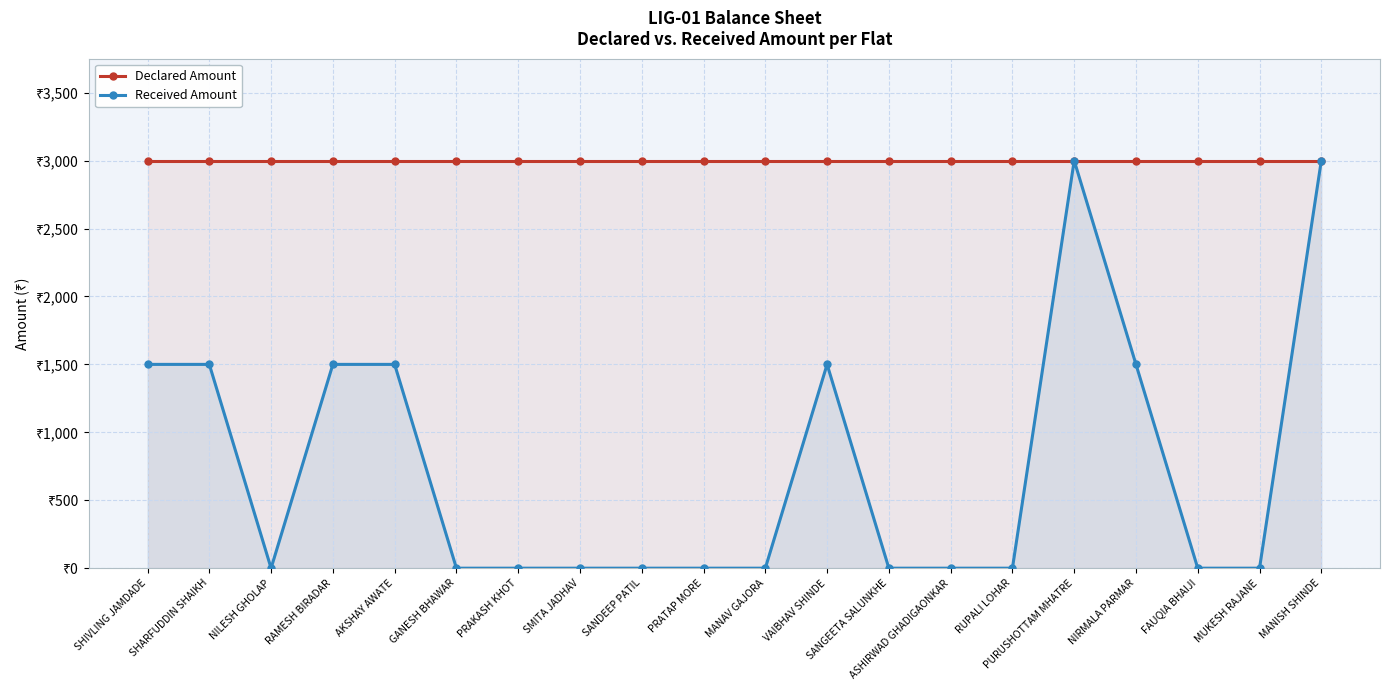

Which has a higher value, SANDEEP PATIL or SANGEETA SALUNKHE?

SANDEEP PATIL